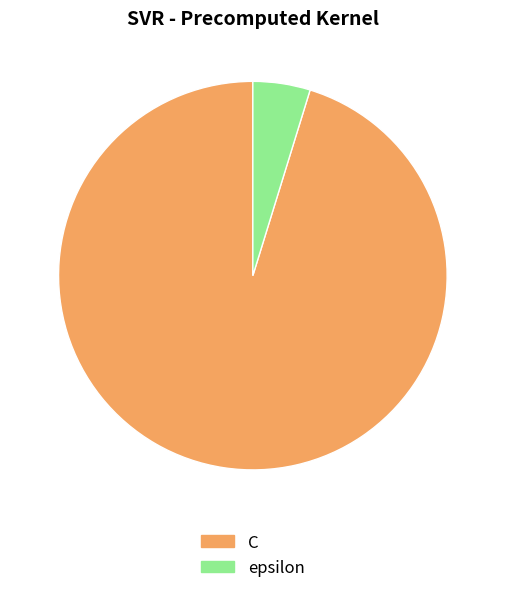

What is the ratio of the value at C to the value at epsilon?

20.0